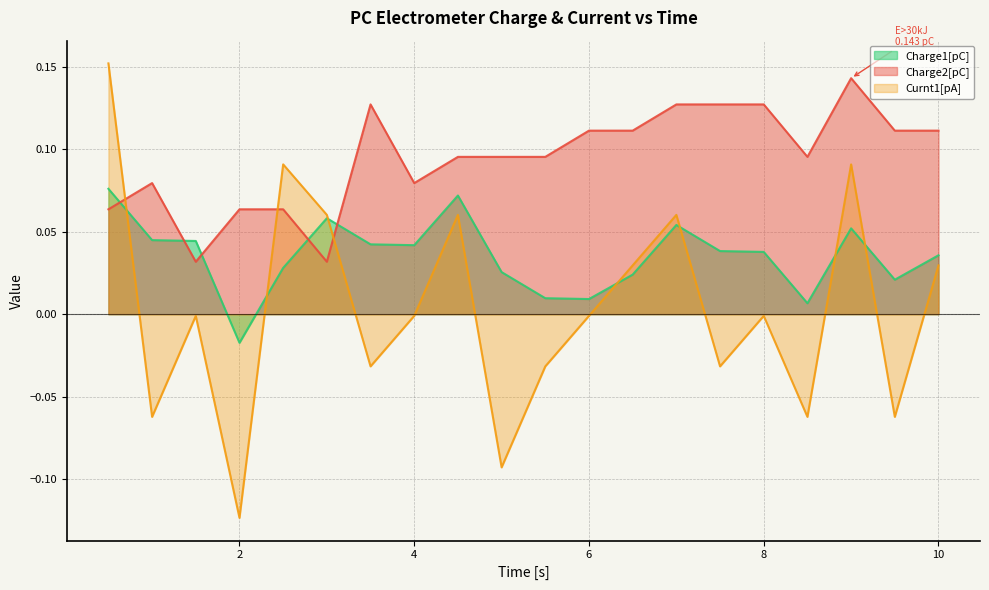

At which category is the sum across all series the highest?

0.5